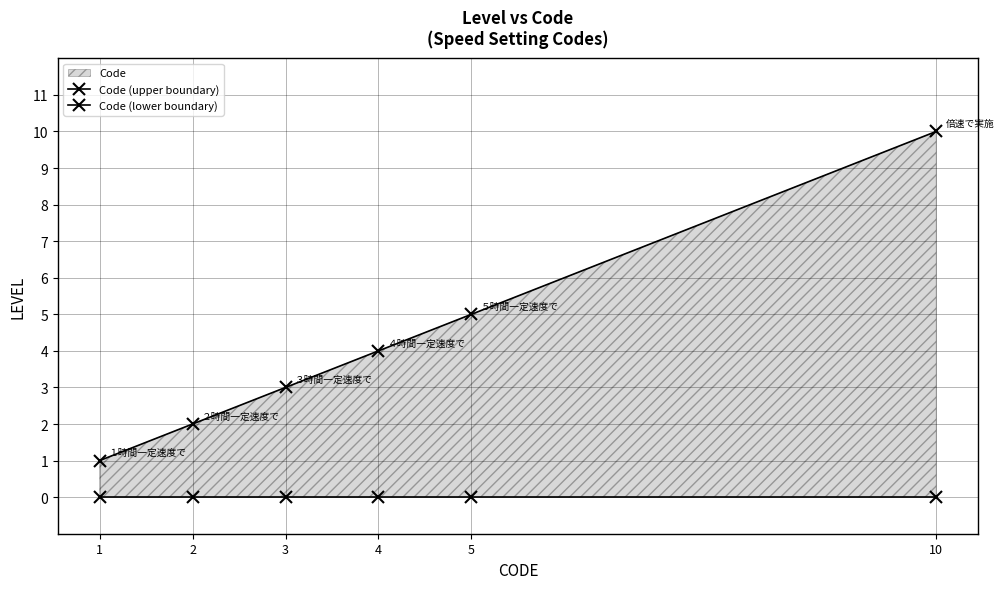

What is the value of the Code (upper boundary) point at the 4th from the left?

4